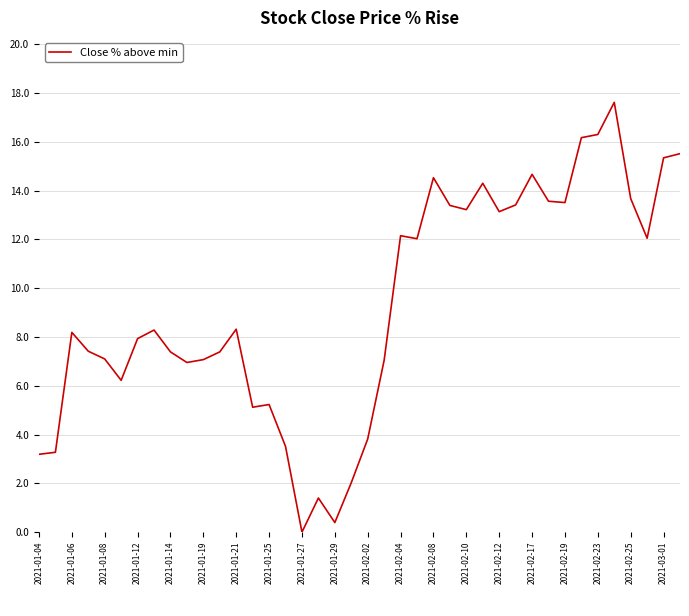

What is the greatest value displayed?

17.6